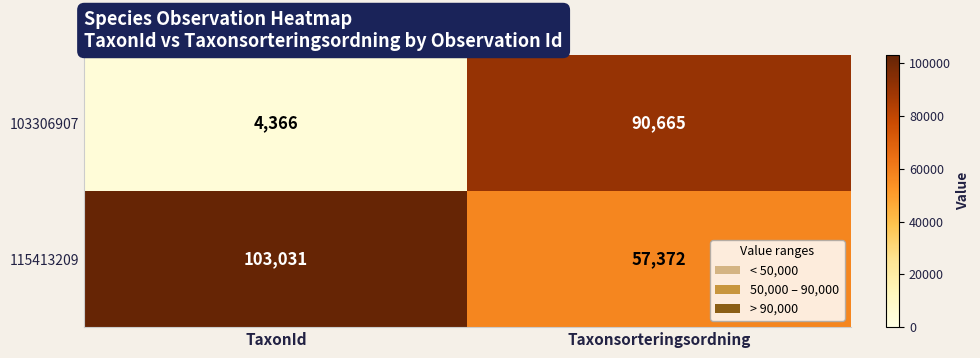

What is the difference between the highest and lowest values at TaxonId?

98665